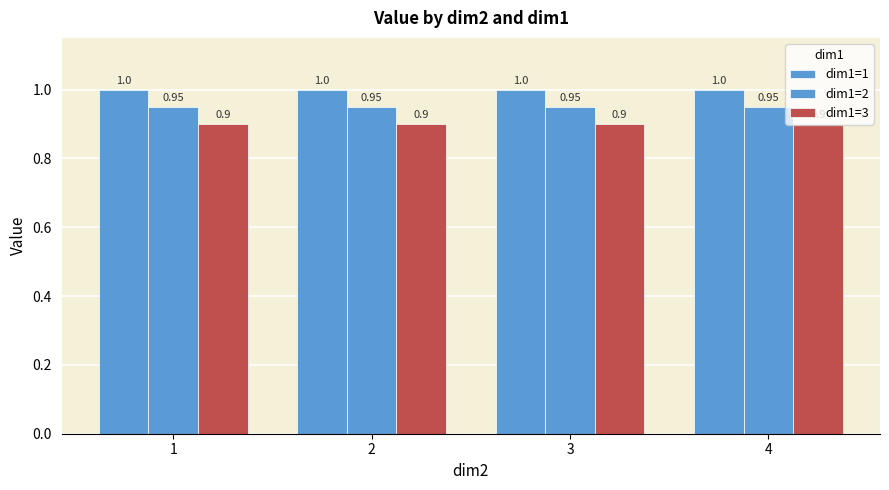

What is the approximate value of dim1=1 at 2?

1.0